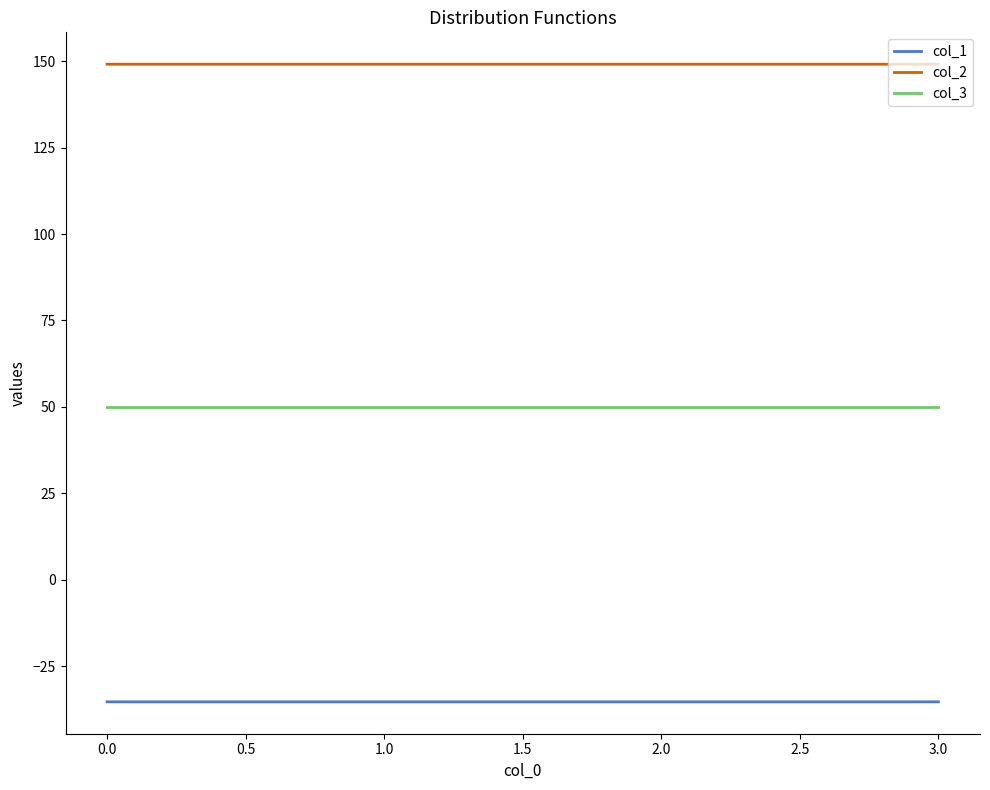

List the series in order of their peak value, lowest first.

col_1, col_3, col_2